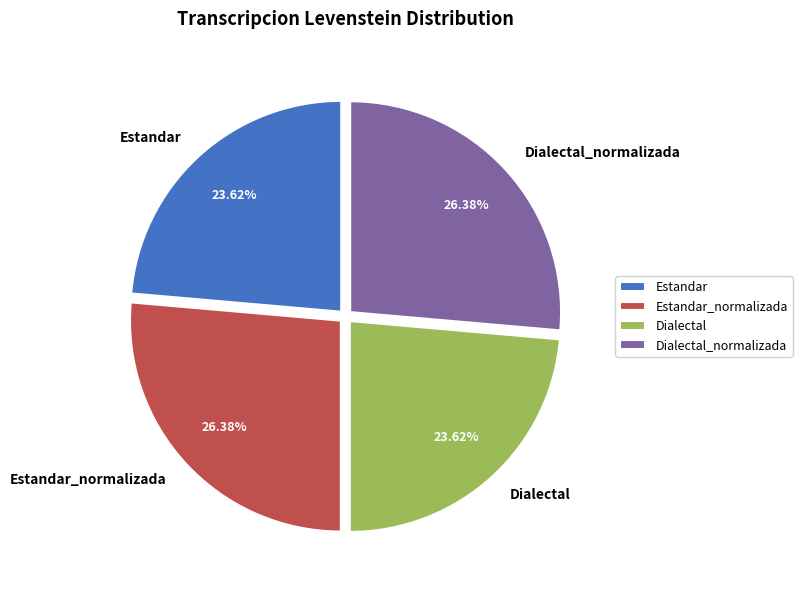

Approximately how many times larger is the value at Dialectal compared to Estandar?

1.0